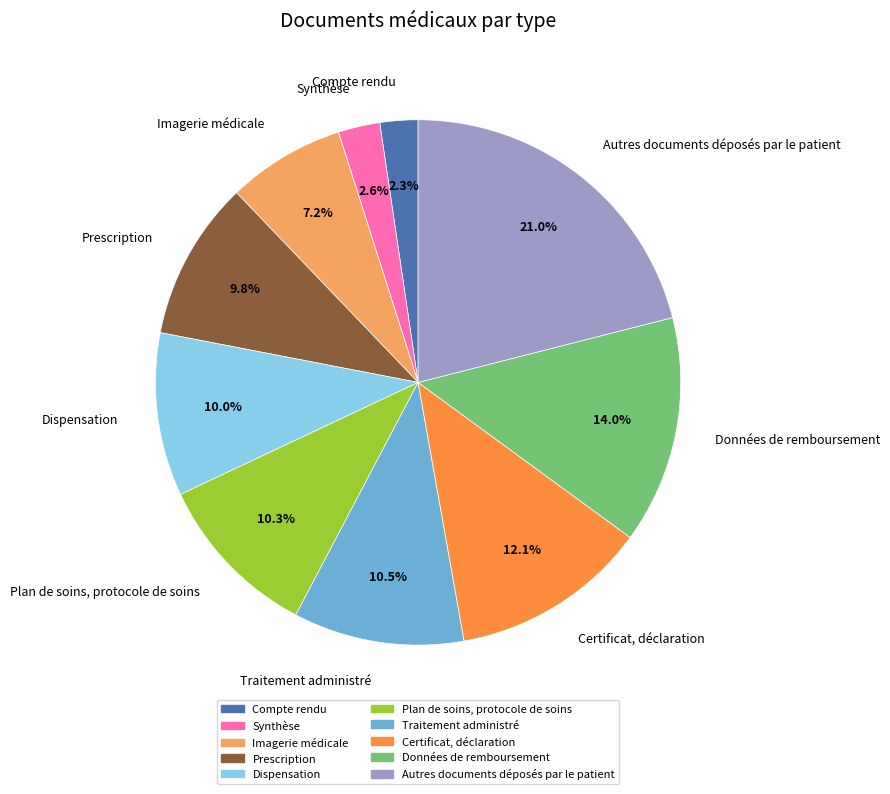

Which category has the biggest portion of the pie?

Autres documents déposés par le patient